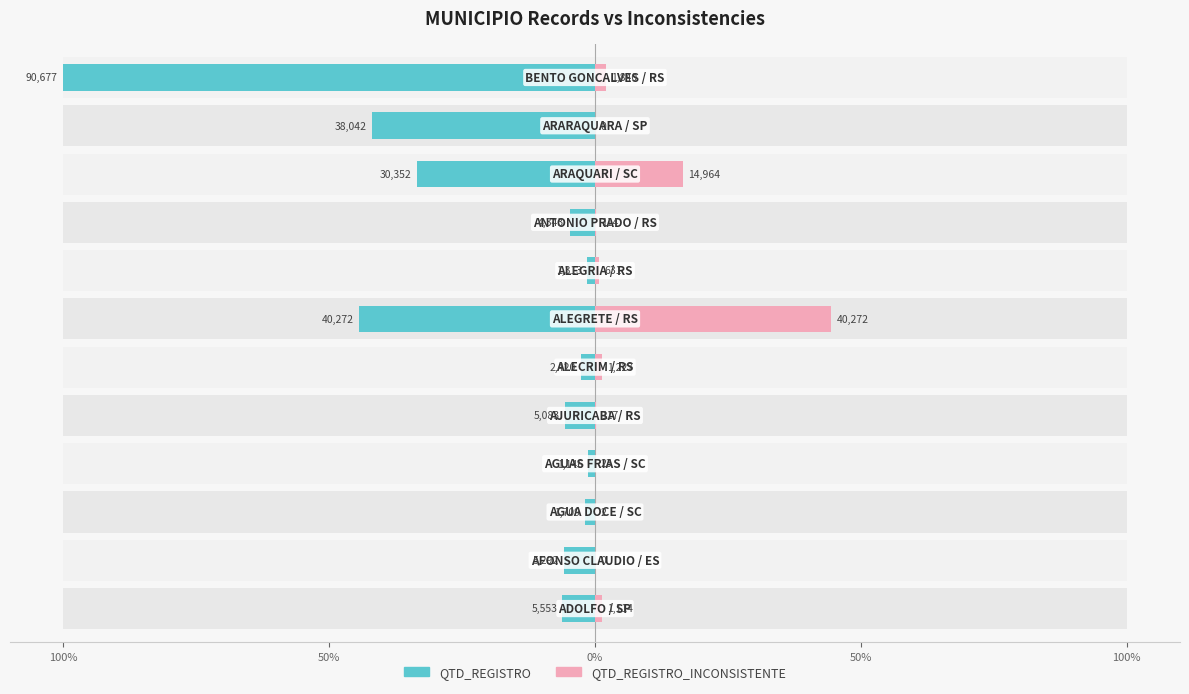

Which has a higher value, 50% or 50%?

50%